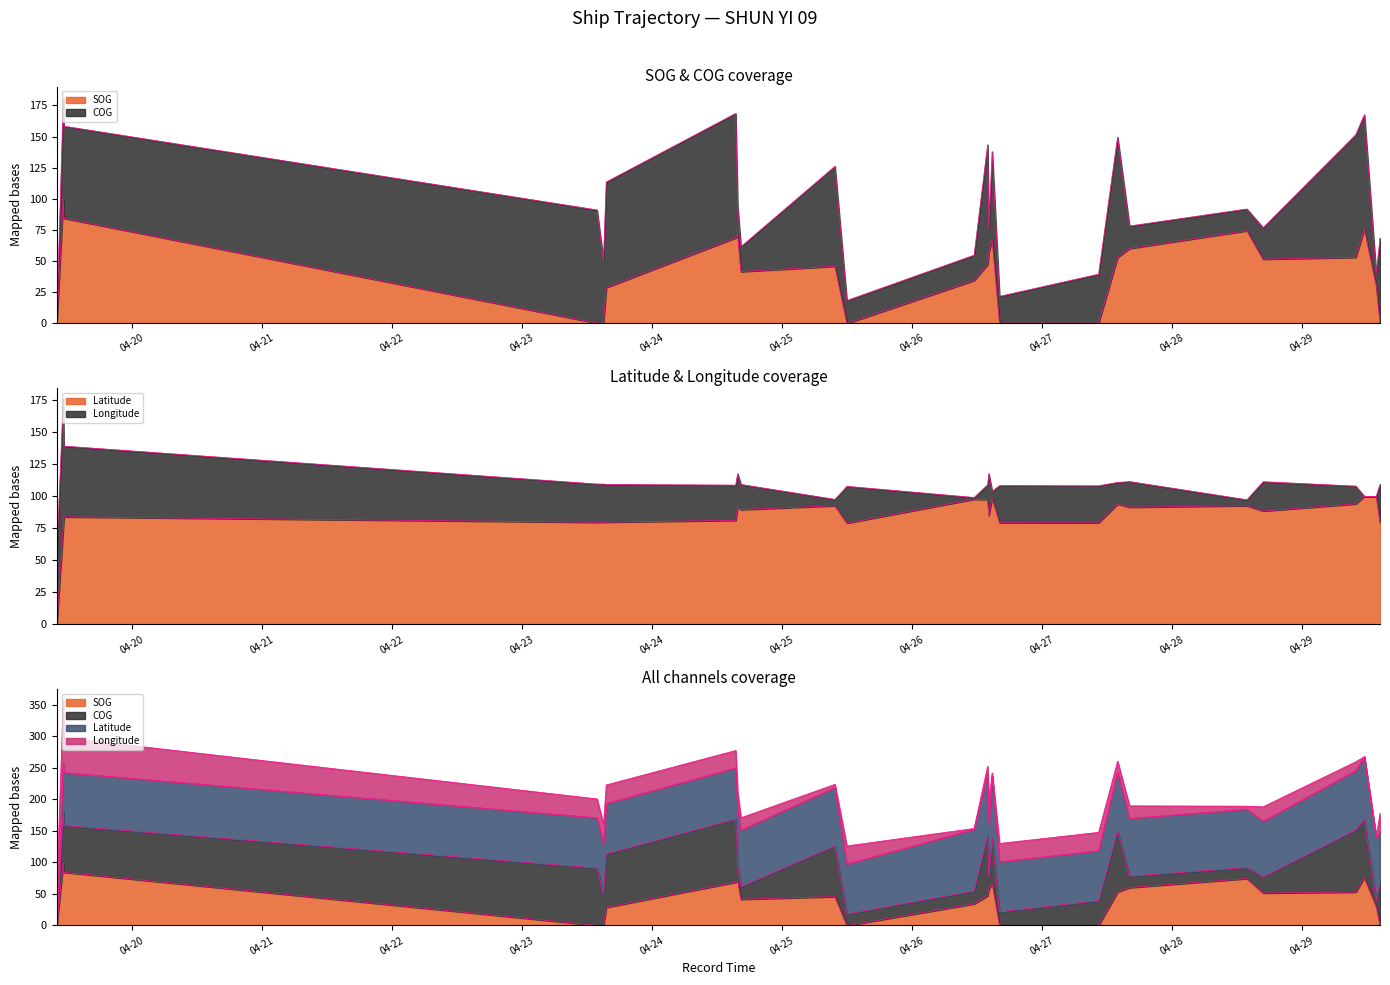

What is the label of the 8th point from the right?

2024-04-27 13:59:29